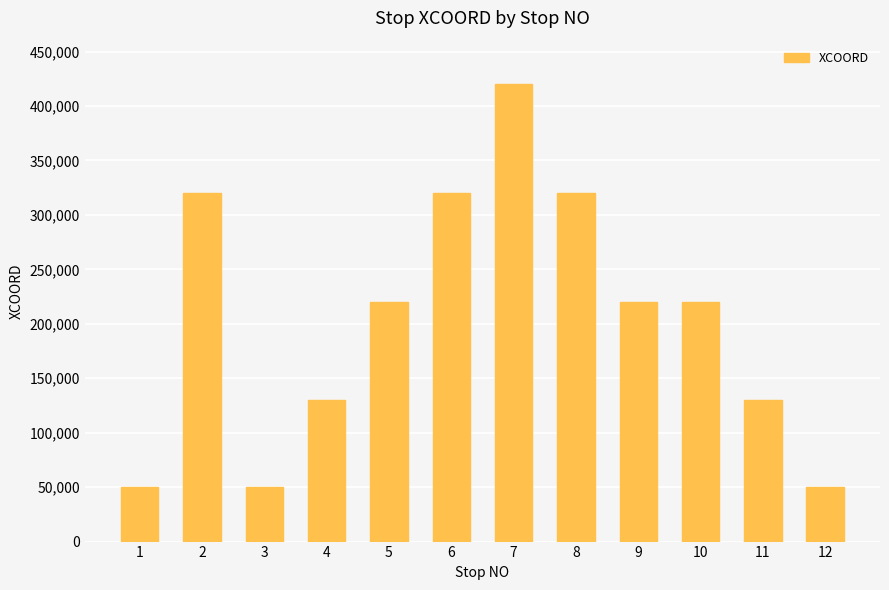

How many values are between 130000 and 320000?

8